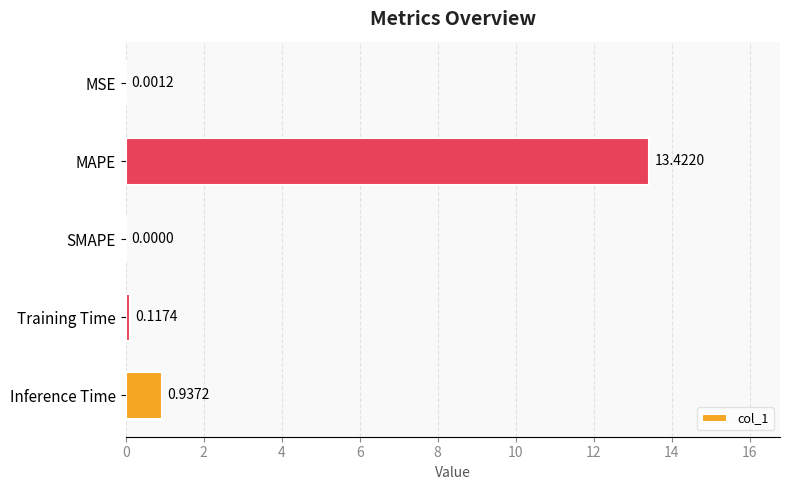

At which category does the chart reach its peak across all series?

MAPE